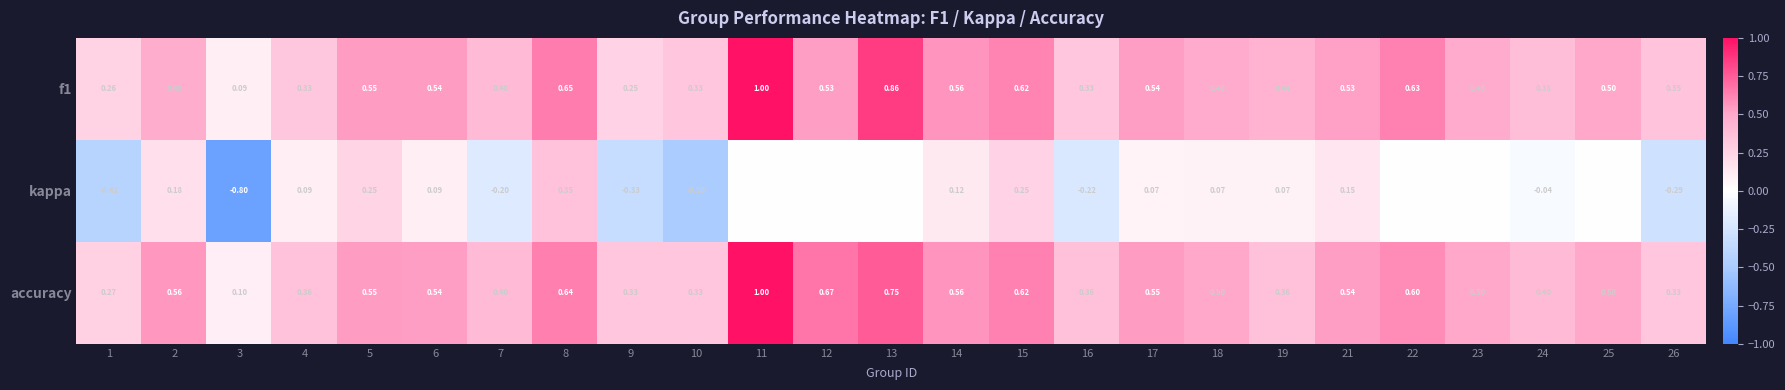

What is the minimum value shown in the chart?

-0.8